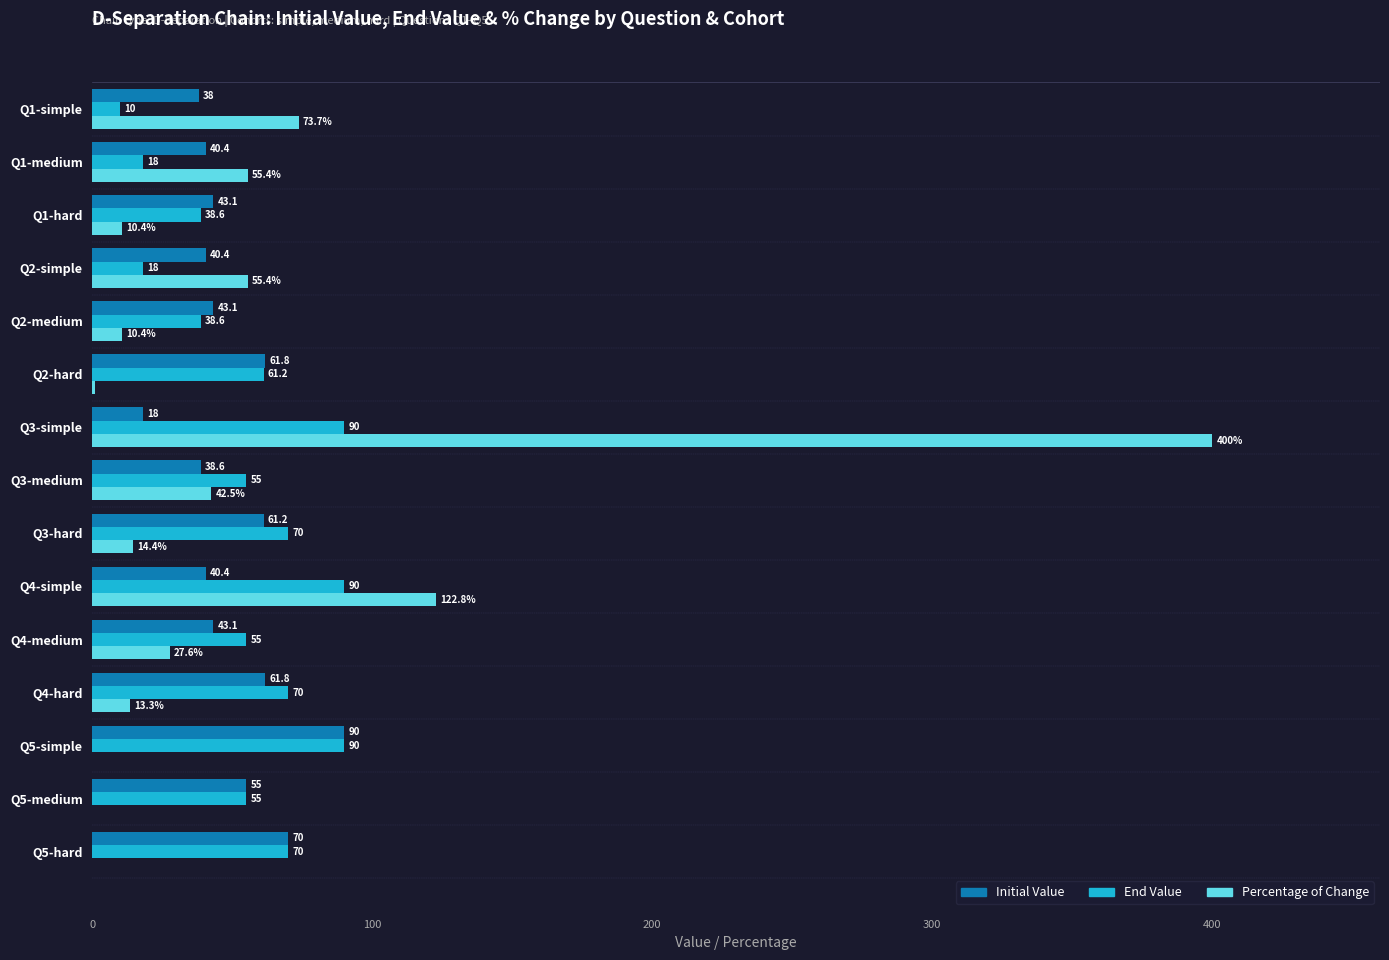

Which series has the largest total across all categories?

End Value